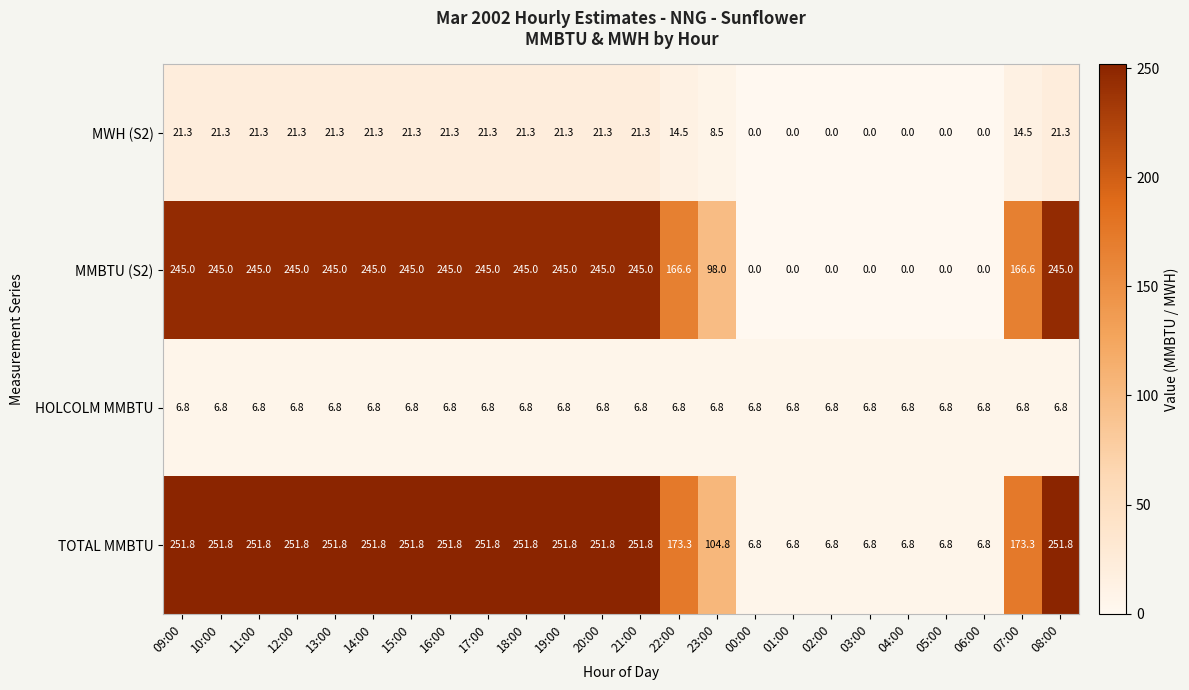

What is the greatest value displayed?

251.8